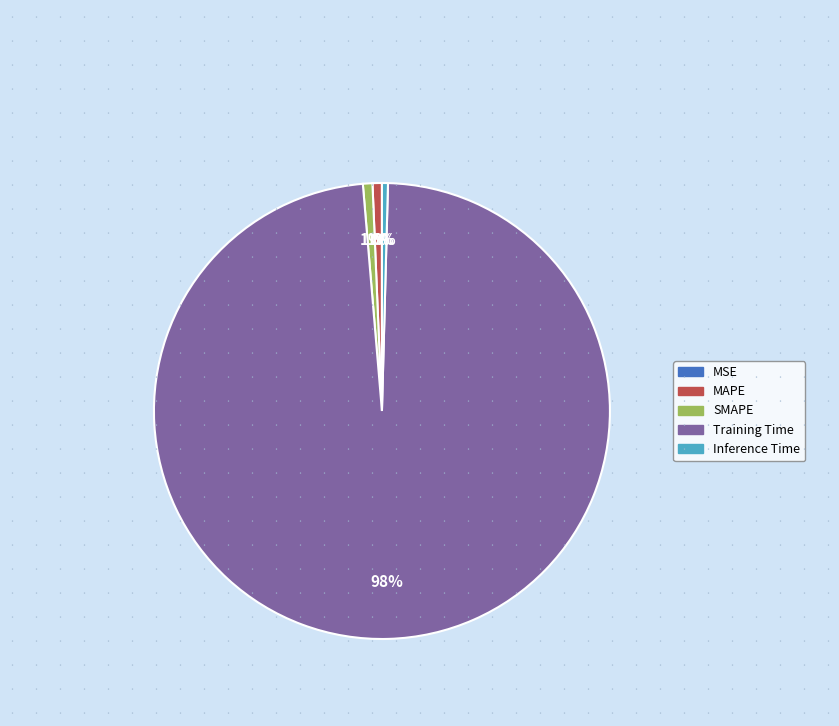

To the nearest percent, what is the average slice percentage?

20%